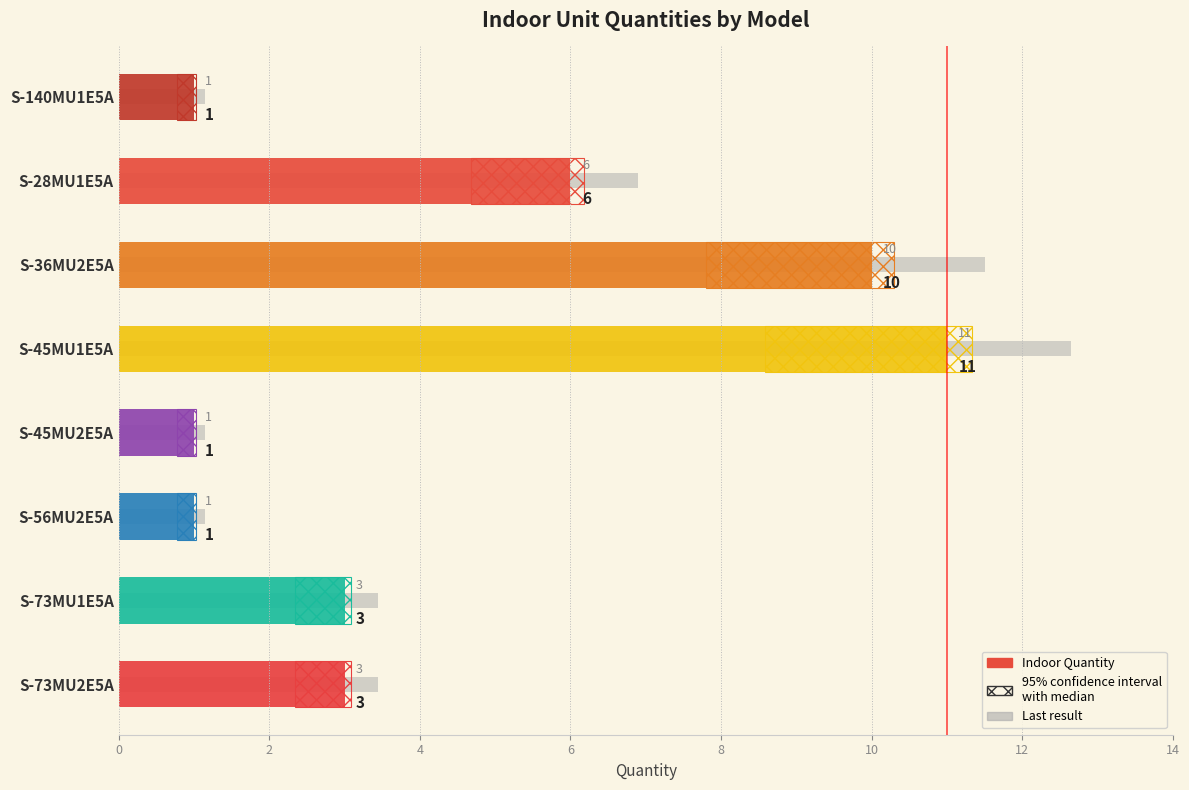

How many data points are less than 3?

3